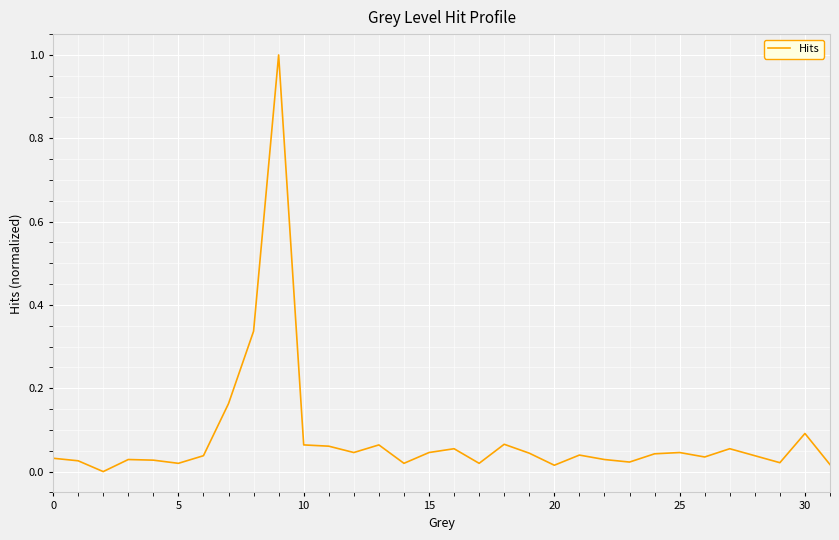

What is the maximum value shown in the chart?

1.0